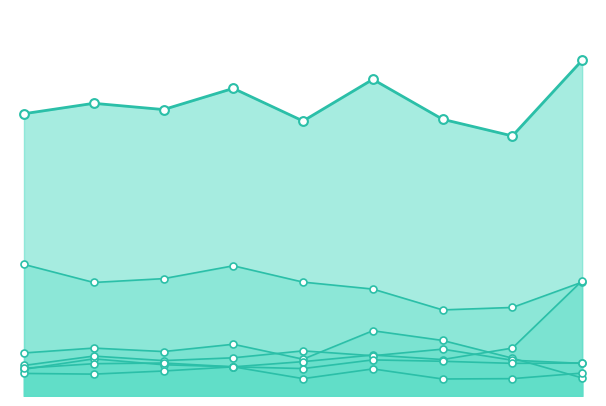

Which series reaches the maximum Y coordinate?

Theft